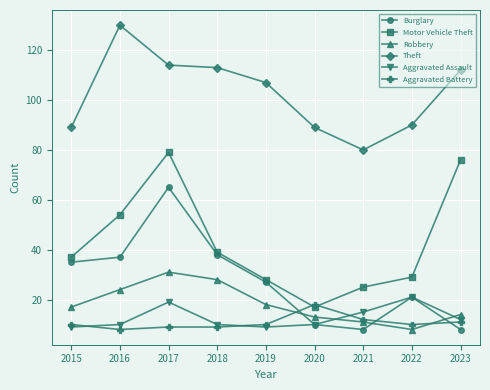

True or false: Aggravated Assault and Motor Vehicle Theft cross at least once.

False